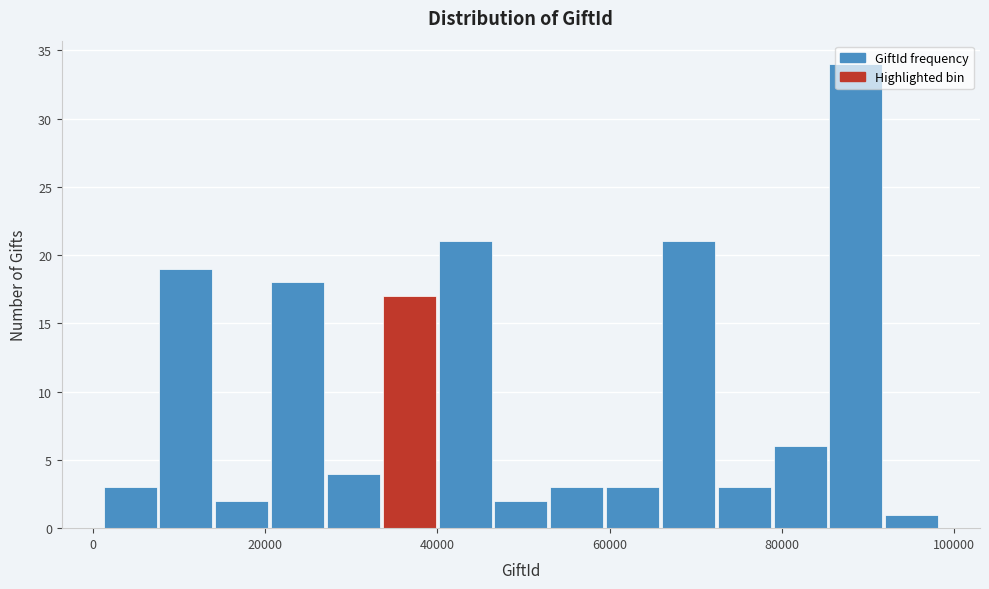

Read against the x-axis, roughly where is the centre of the tallest bar?

88000